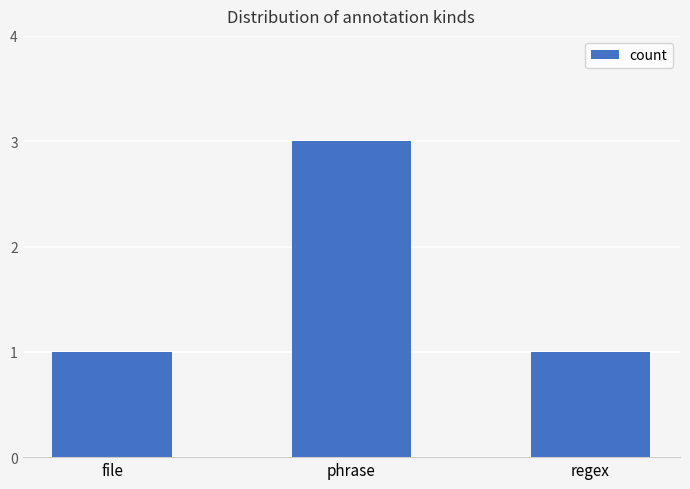

Does the chart contain any negative values?

No